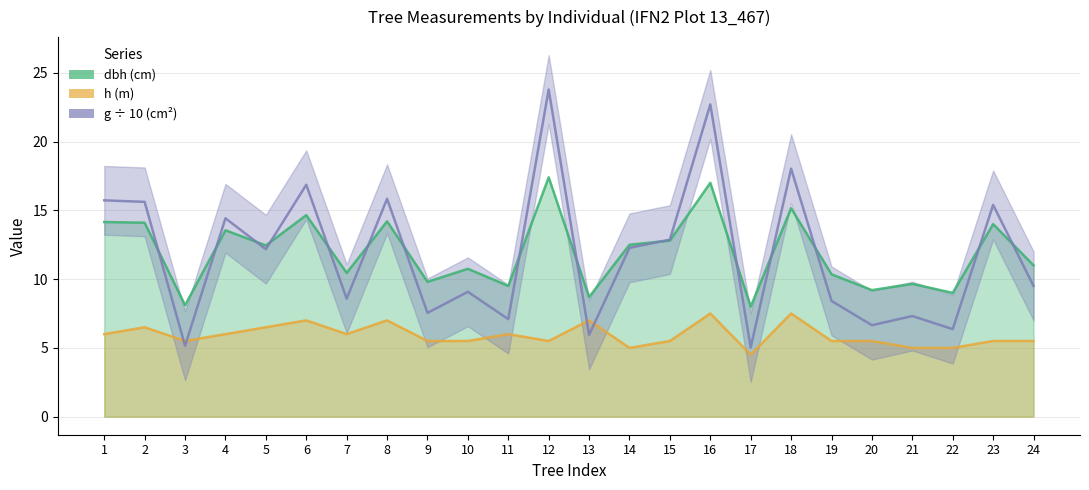

Does the chart have visible grid lines?

Yes